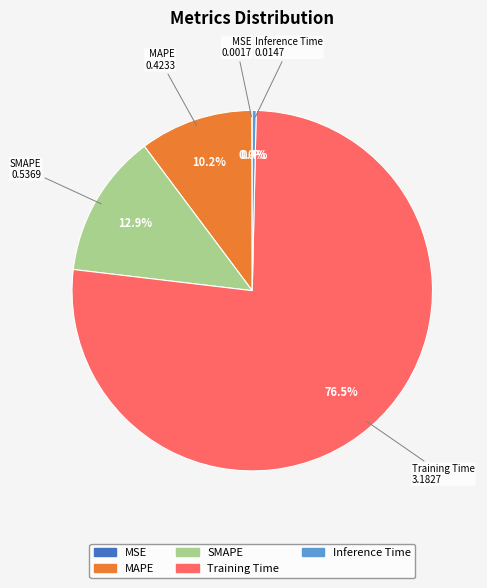

What is the majority slice?

Training Time